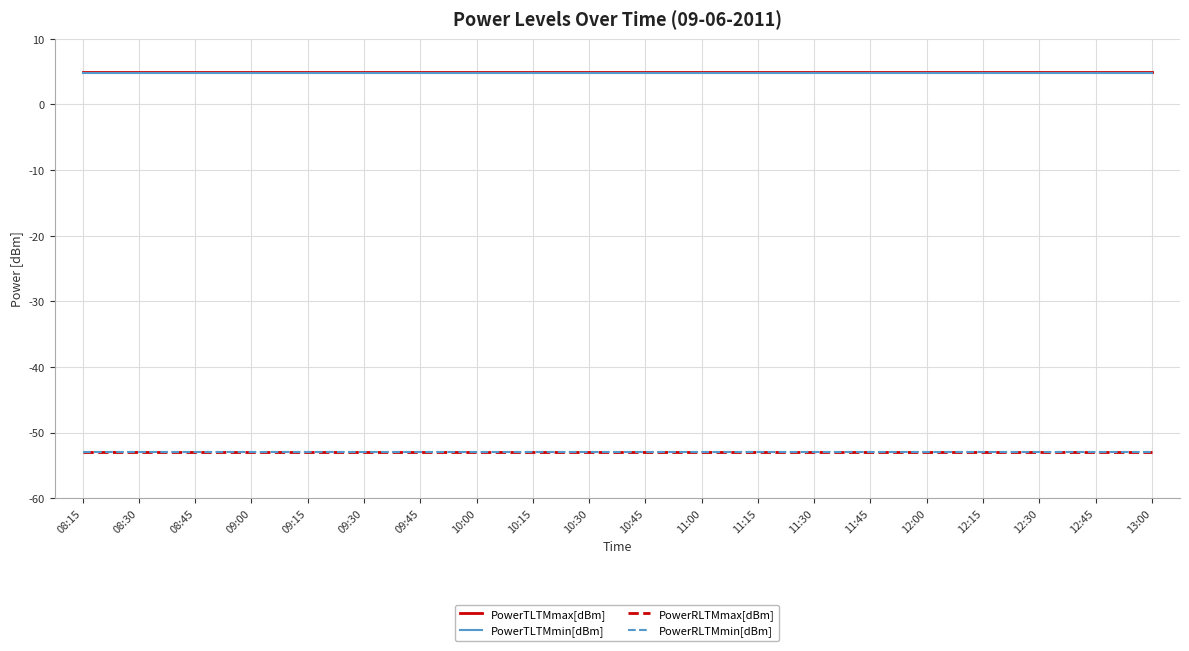

Which category has the highest value in the PowerTLTMmax[dBm] series?

08:15